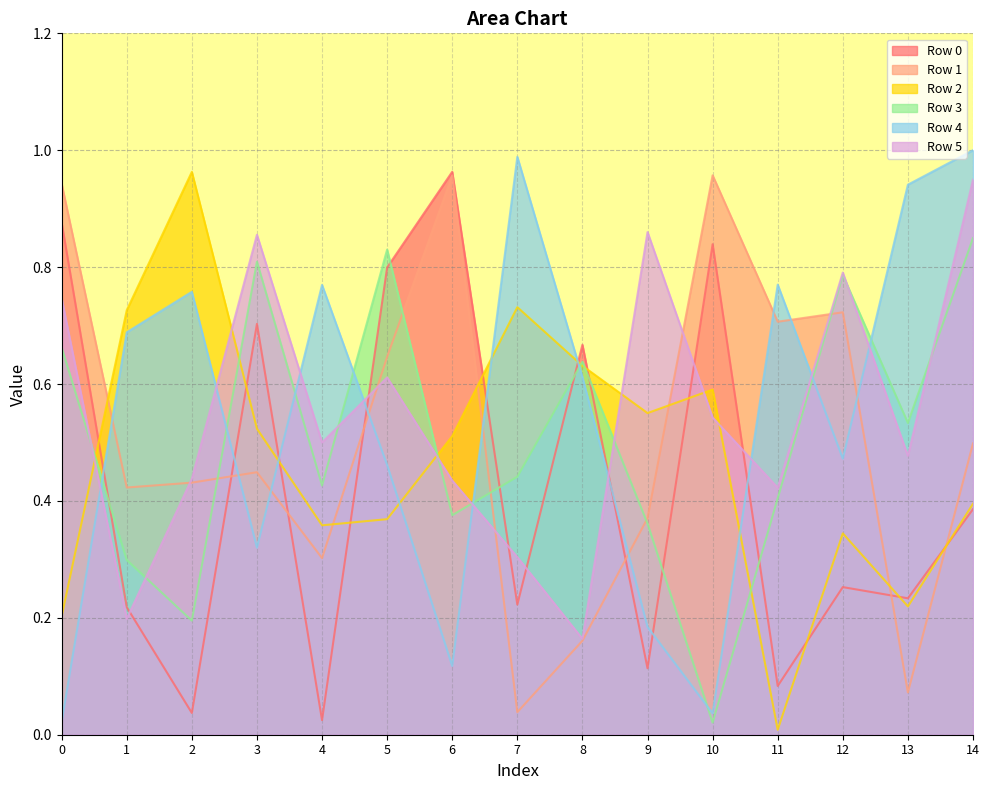

What is the difference between the Row 3 values at 7 and 14?

0.4